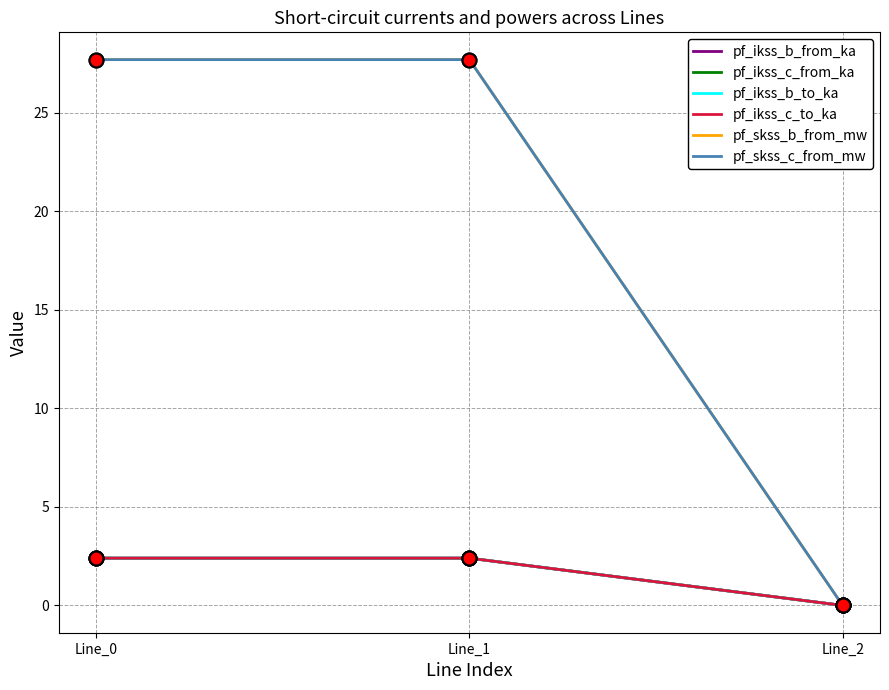

What are all the series names shown in the legend?

pf_ikss_b_from_ka, pf_ikss_c_from_ka, pf_ikss_b_to_ka, pf_ikss_c_to_ka, pf_skss_b_from_mw, pf_skss_c_from_mw